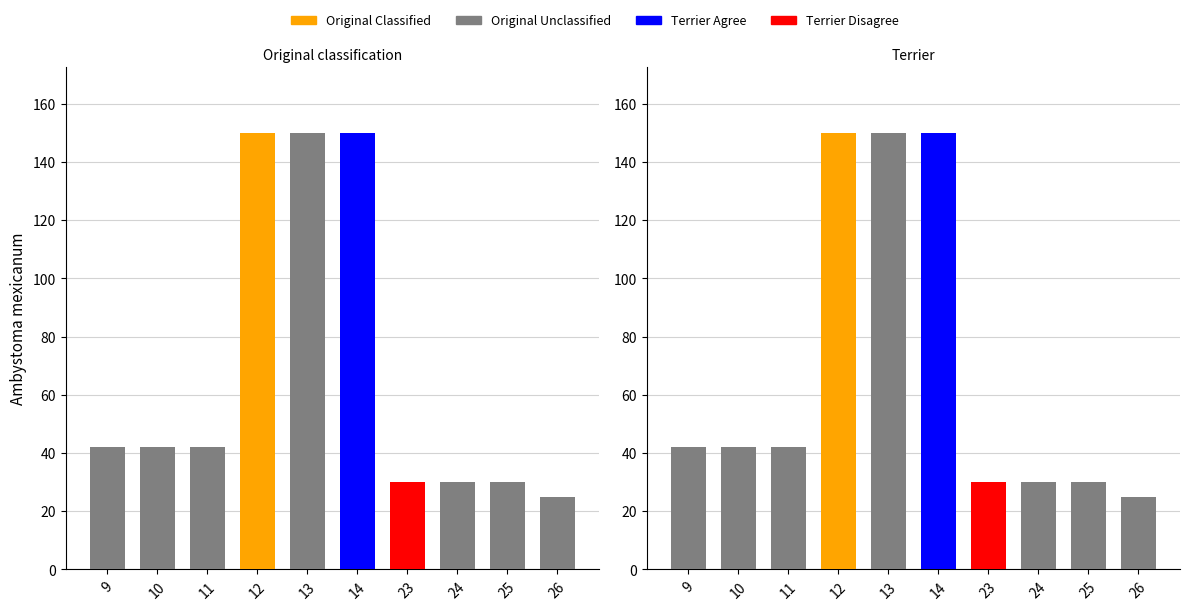

The value at 11 is 42. True or false?

True